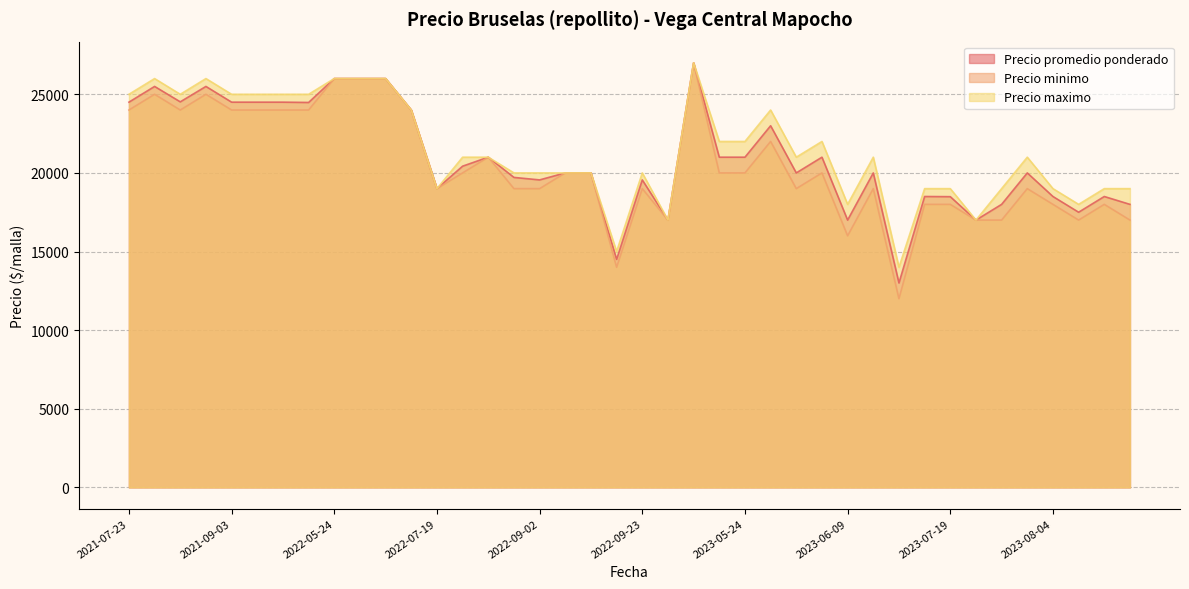

What are all the series names shown in the legend?

Precio promedio ponderado, Precio minimo, Precio maximo